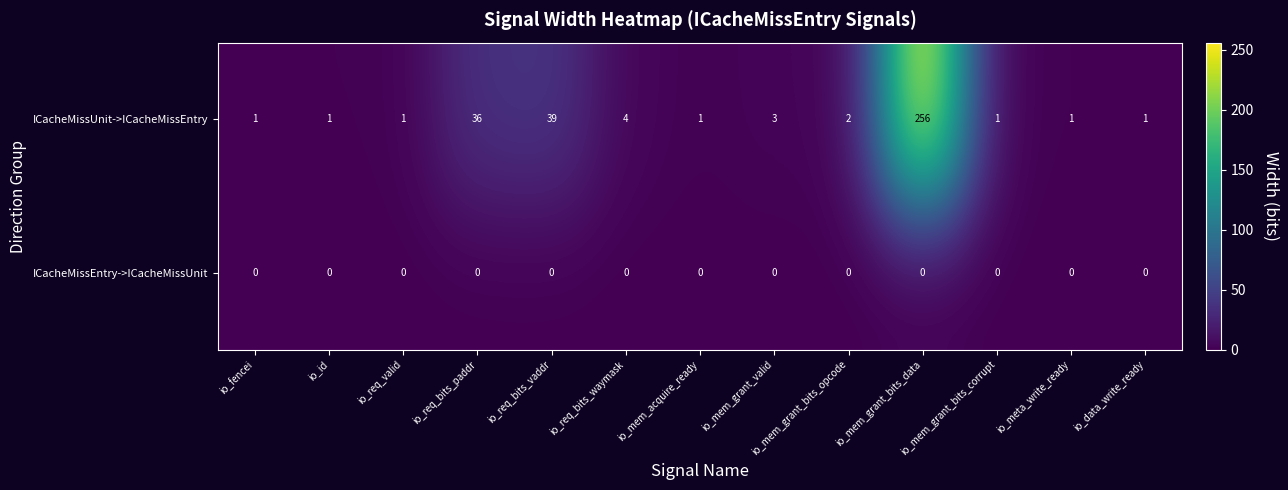

Which series has the largest total across all categories?

ICacheMissUnit->ICacheMissEntry